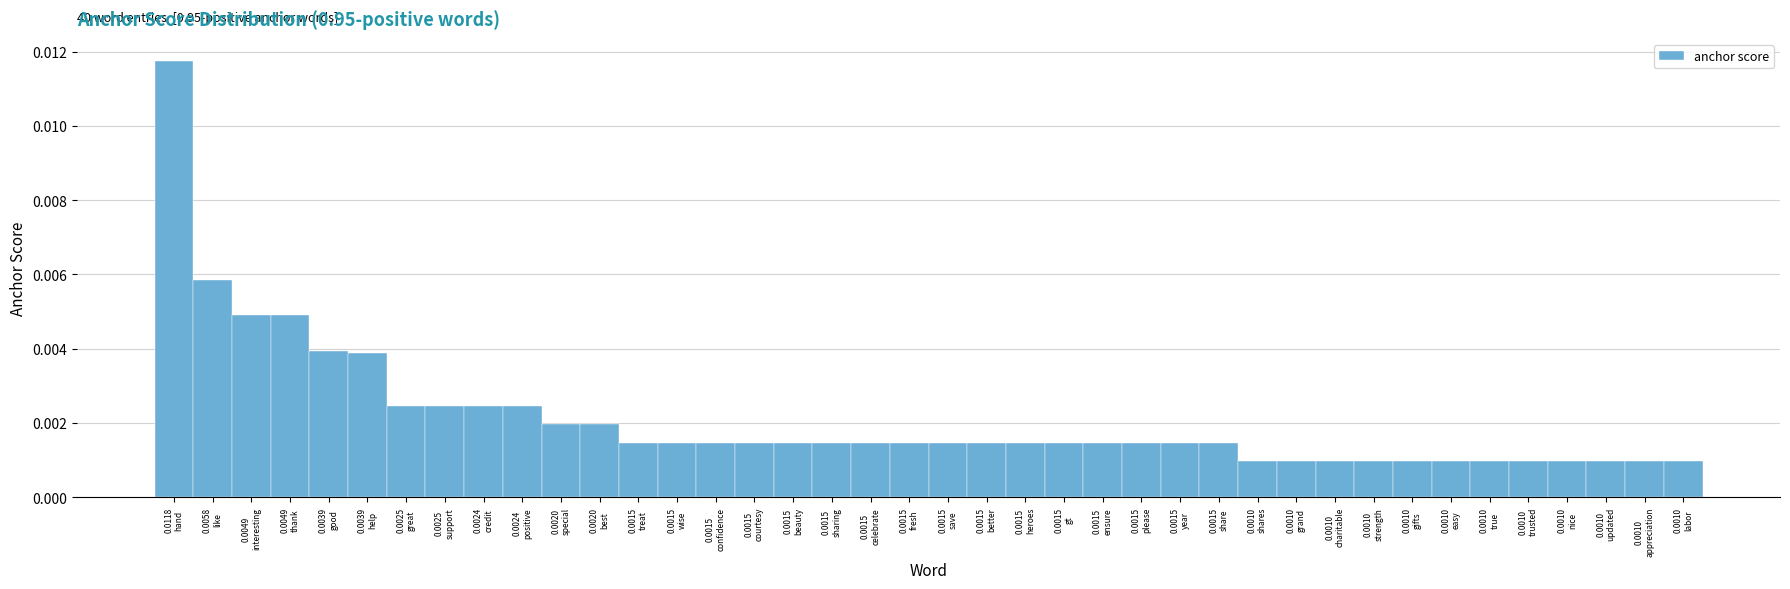

How many bars are there in total?

40